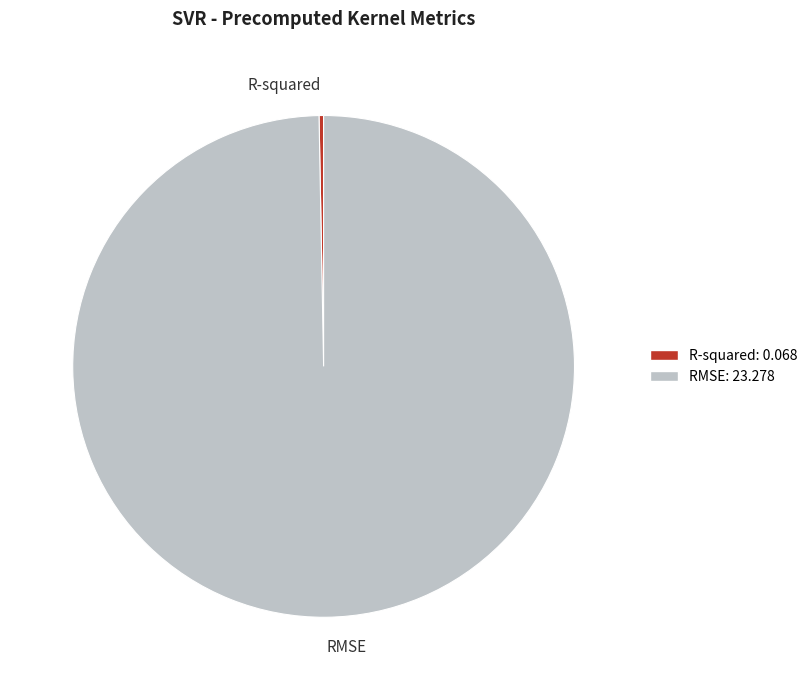

Is it true that R-squared is 6% of the pie?

False